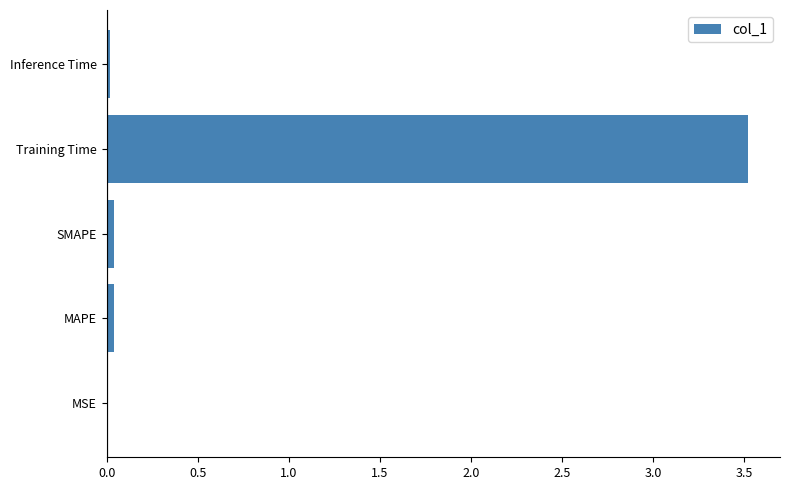

True or false: the data shows 5.1 at Training Time.

False